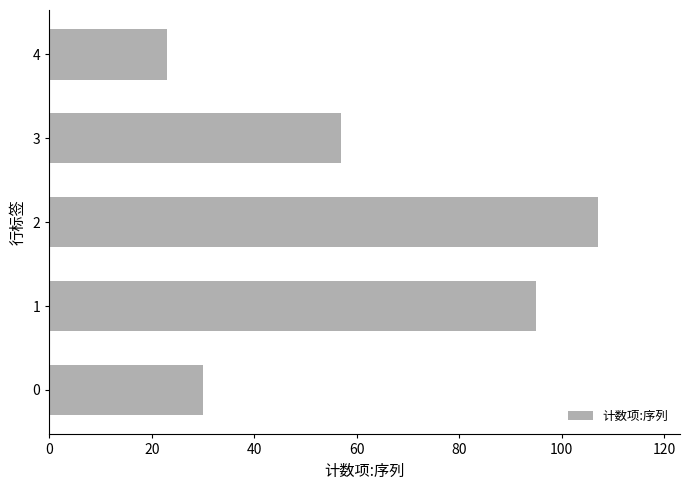

How many data points are less than 57?

2